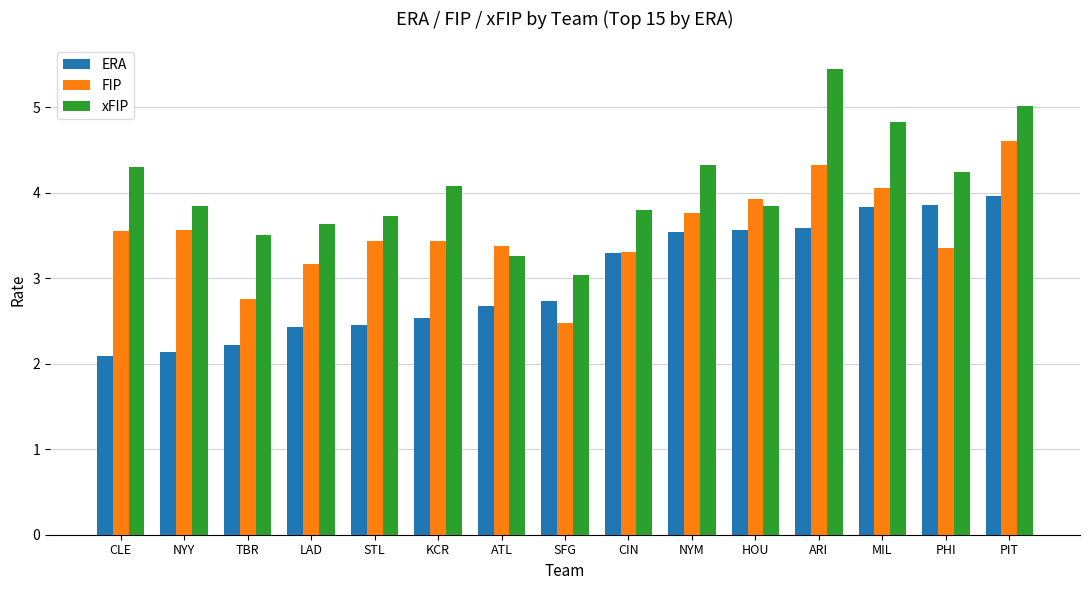

True or false: FIP has a value of 3.8 at NYM.

True